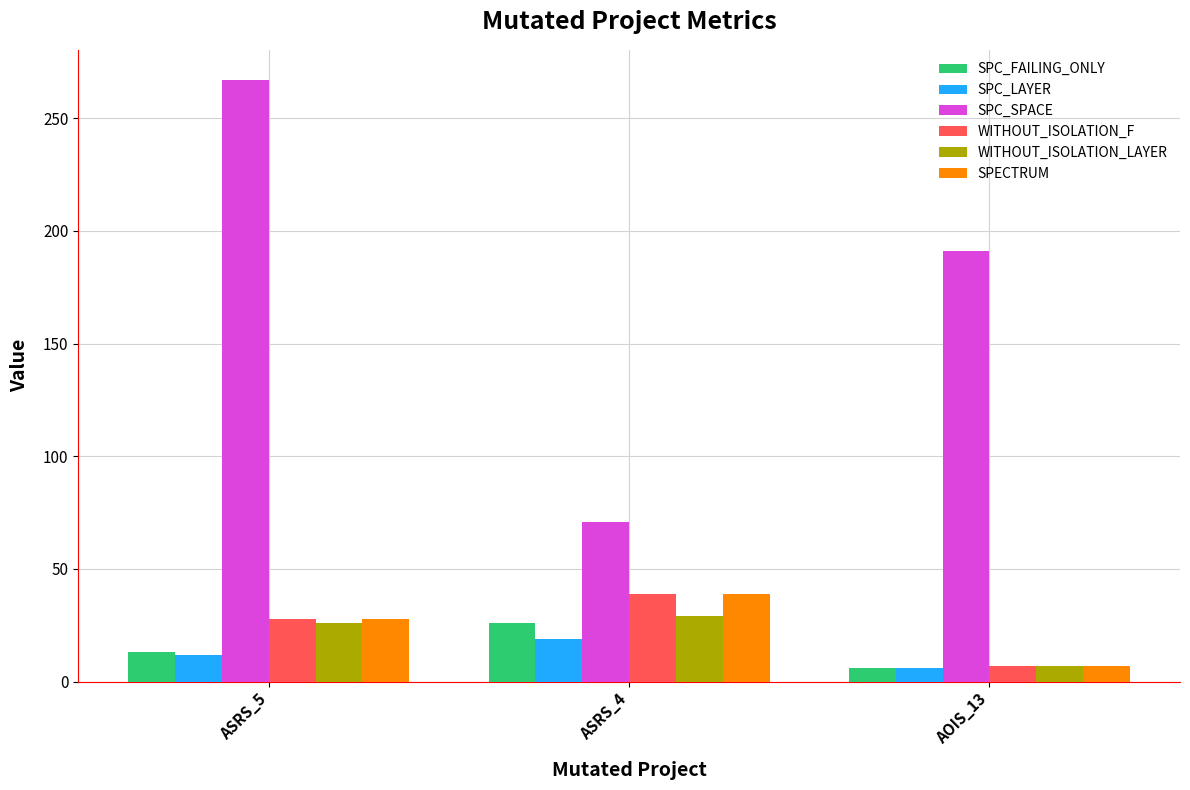

List the labels in order of SPECTRUM value, largest first.

ASRS_4, ASRS_5, AOIS_13